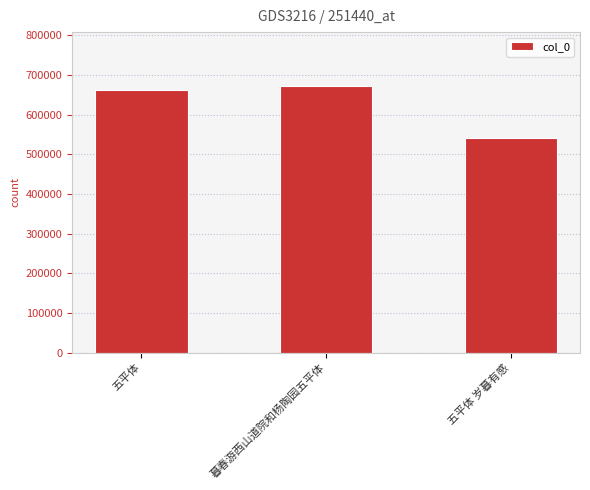

True or false: the data shows 881336 at 五平体.

False